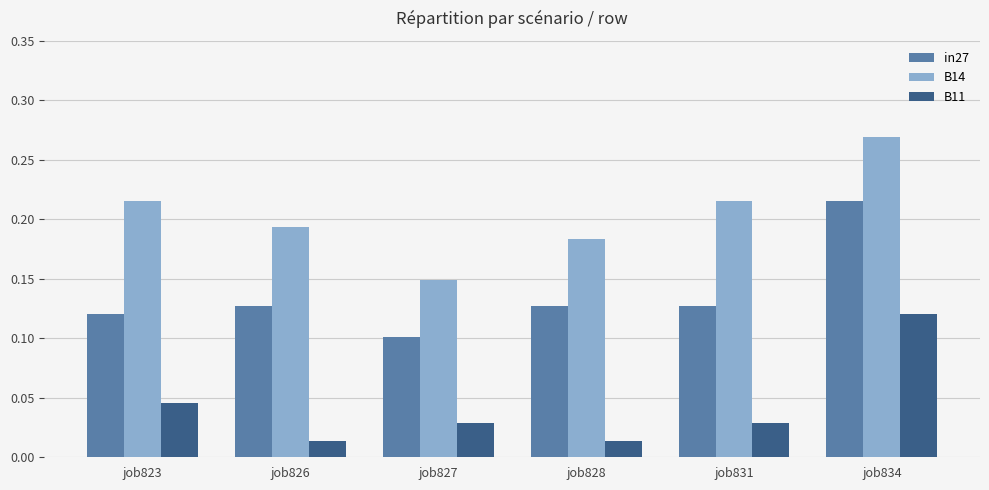

At job827, list the series in order from largest to smallest.

B14, in27, B11